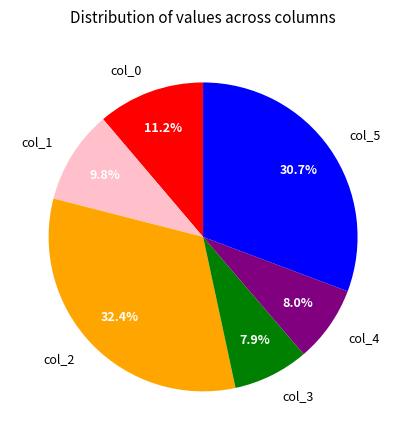

To the nearest percent, what is the average slice percentage?

17%